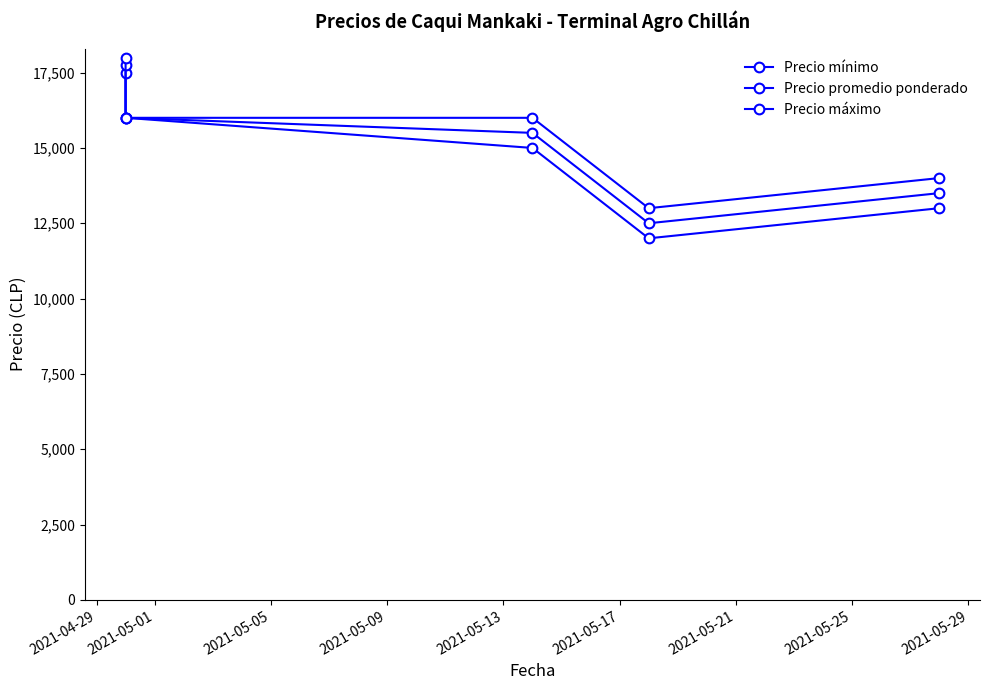

Rank the series by their average value, from highest to lowest.

Precio máximo, Precio promedio ponderado, Precio mínimo